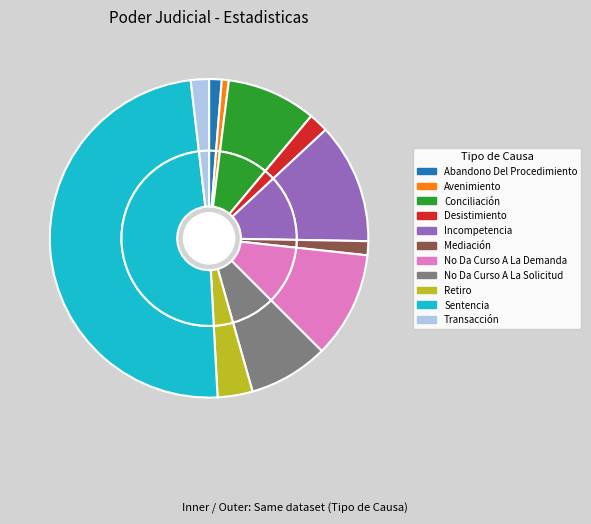

What percentage do Desistimiento and Avenimiento together represent?

2.7%